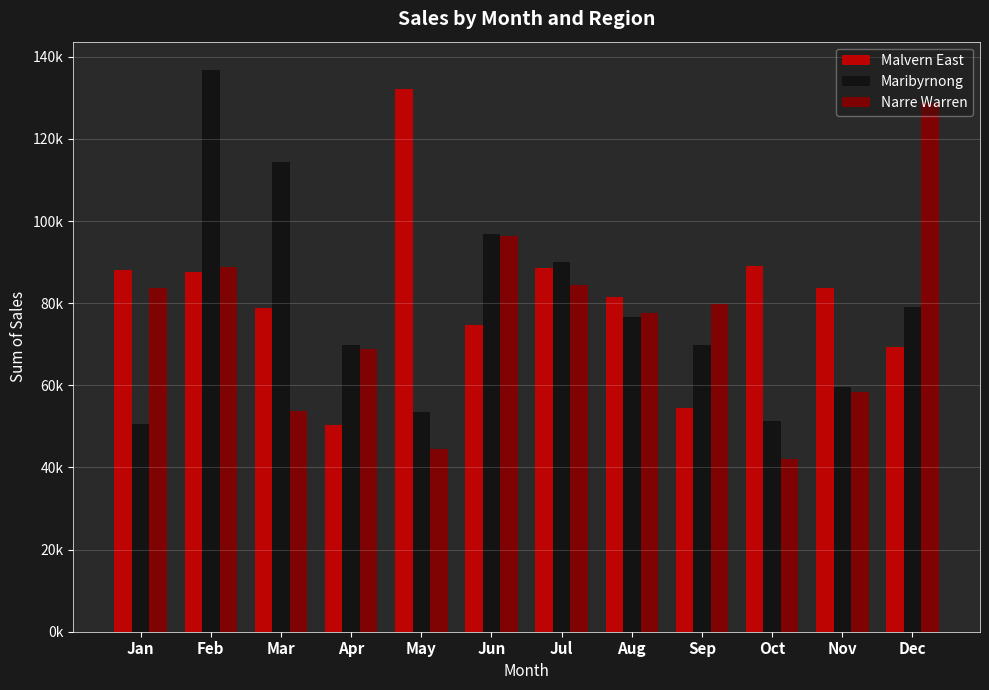

What is the lowest value of the Narre Warren series?

42006.7